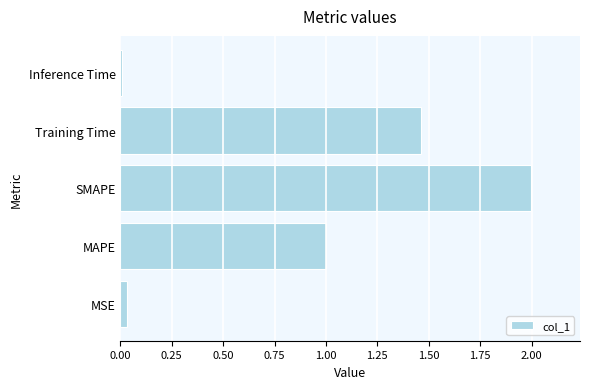

How many categories are shown in the chart?

5